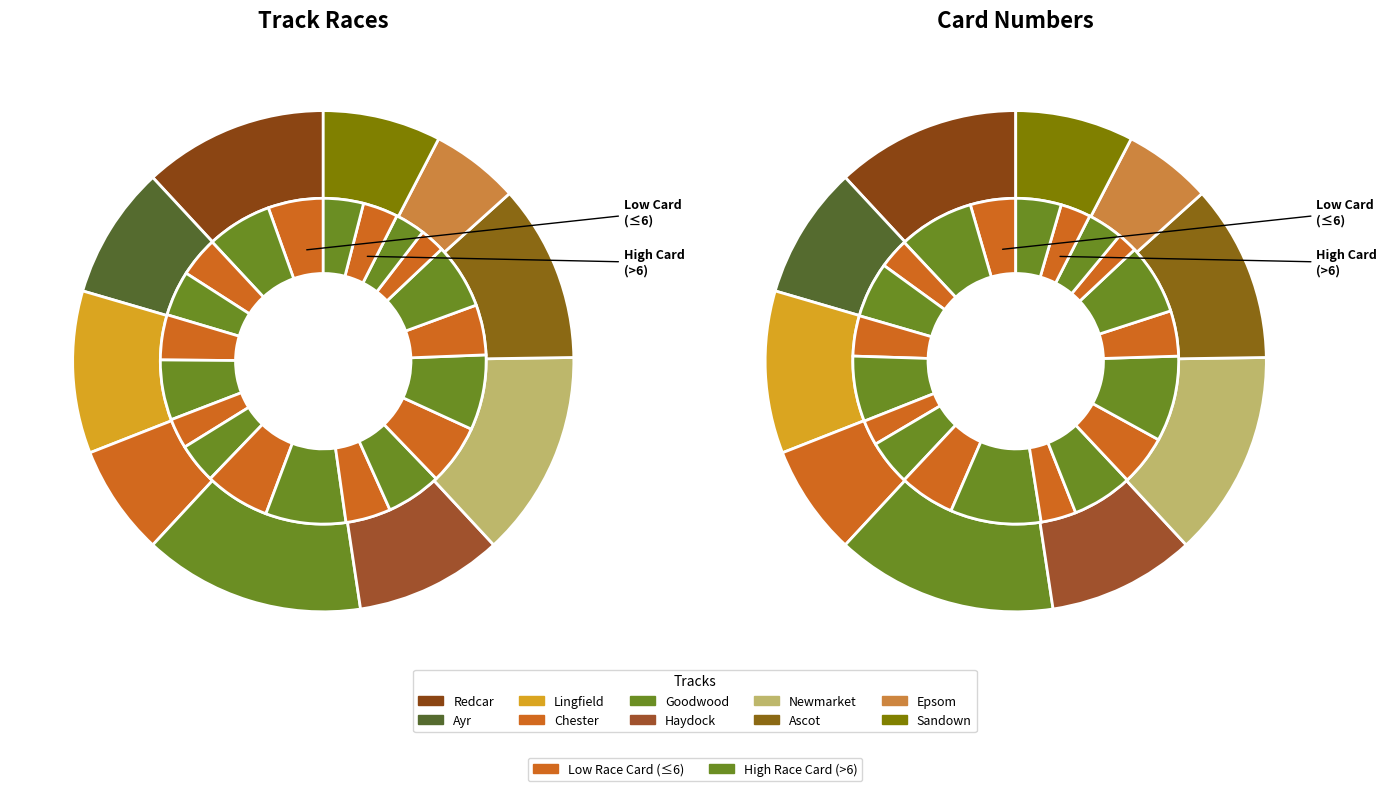

To the nearest percent, what is the average slice percentage?

10%